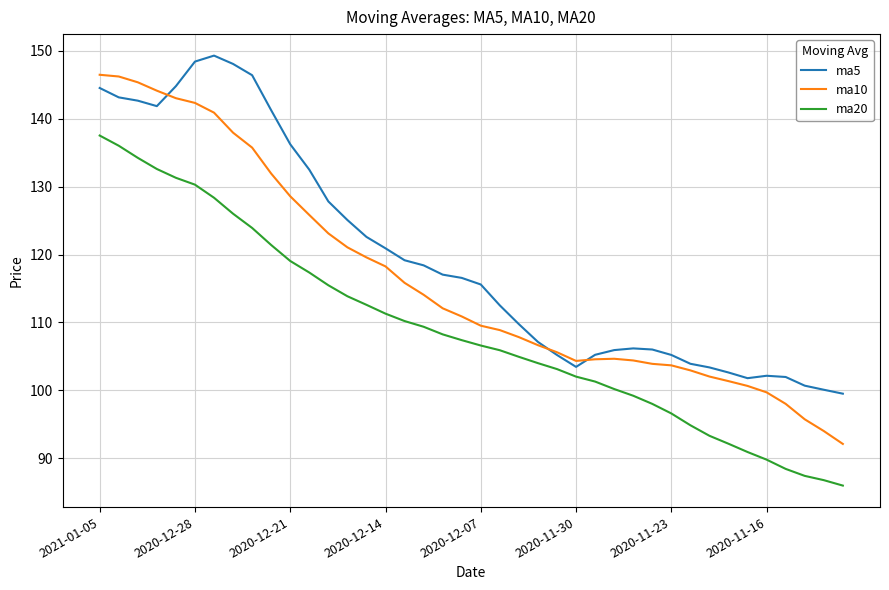

What is the highest value of the ma10 series?

146.5